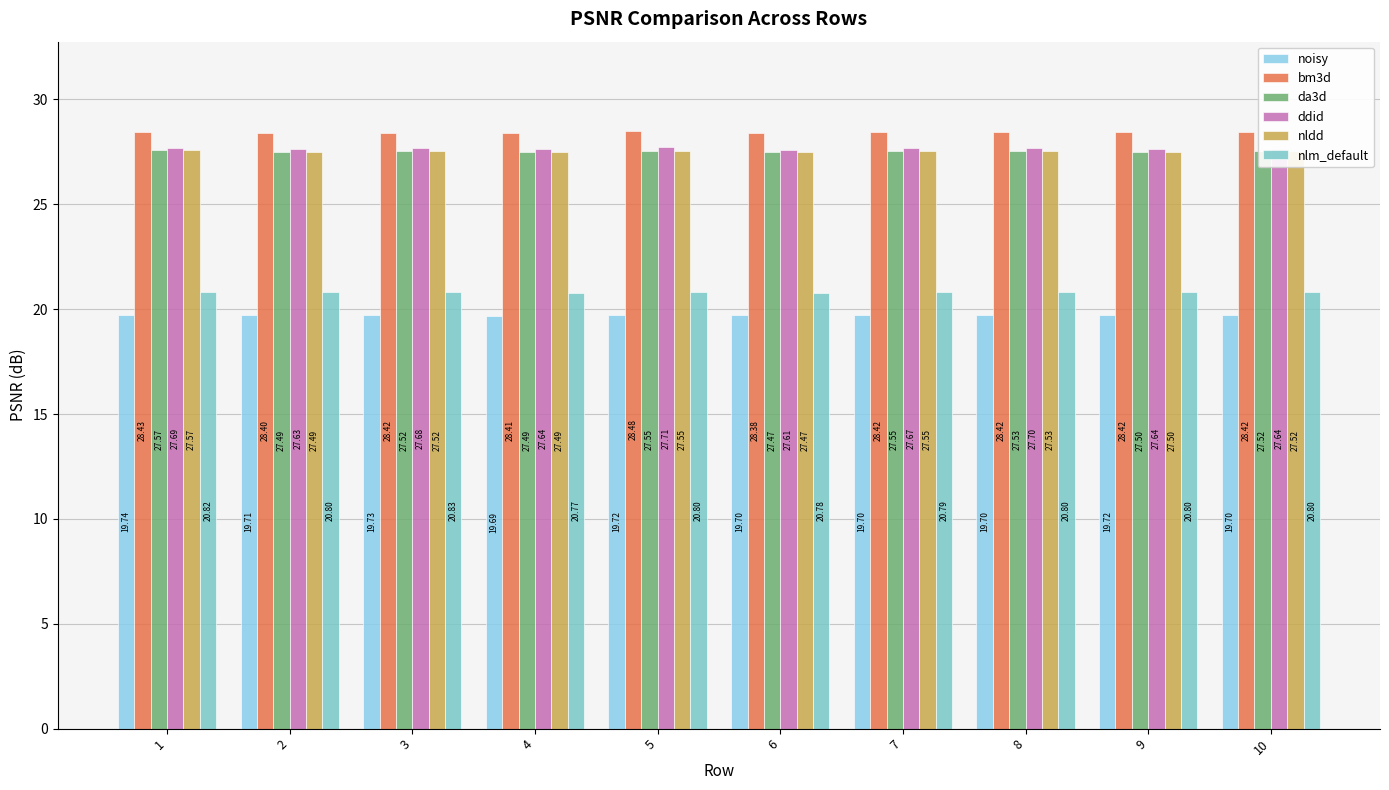

List the series in order of their peak value, highest first.

bm3d, ddid, da3d, nldd, nlm_default, noisy